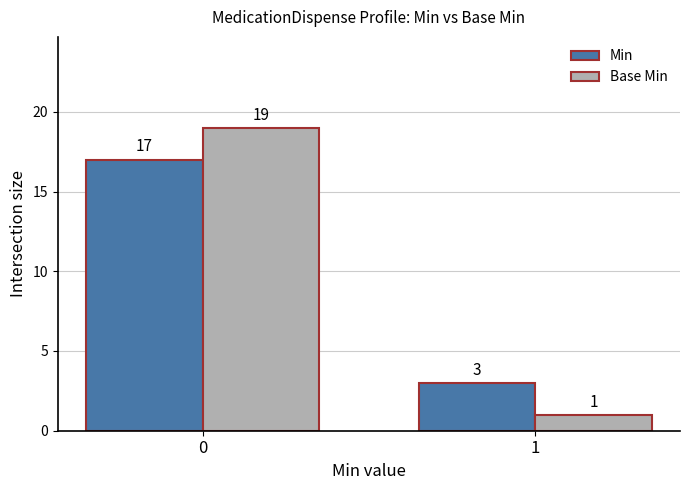

What is the value of the Min bar at the 2nd from the left?

3